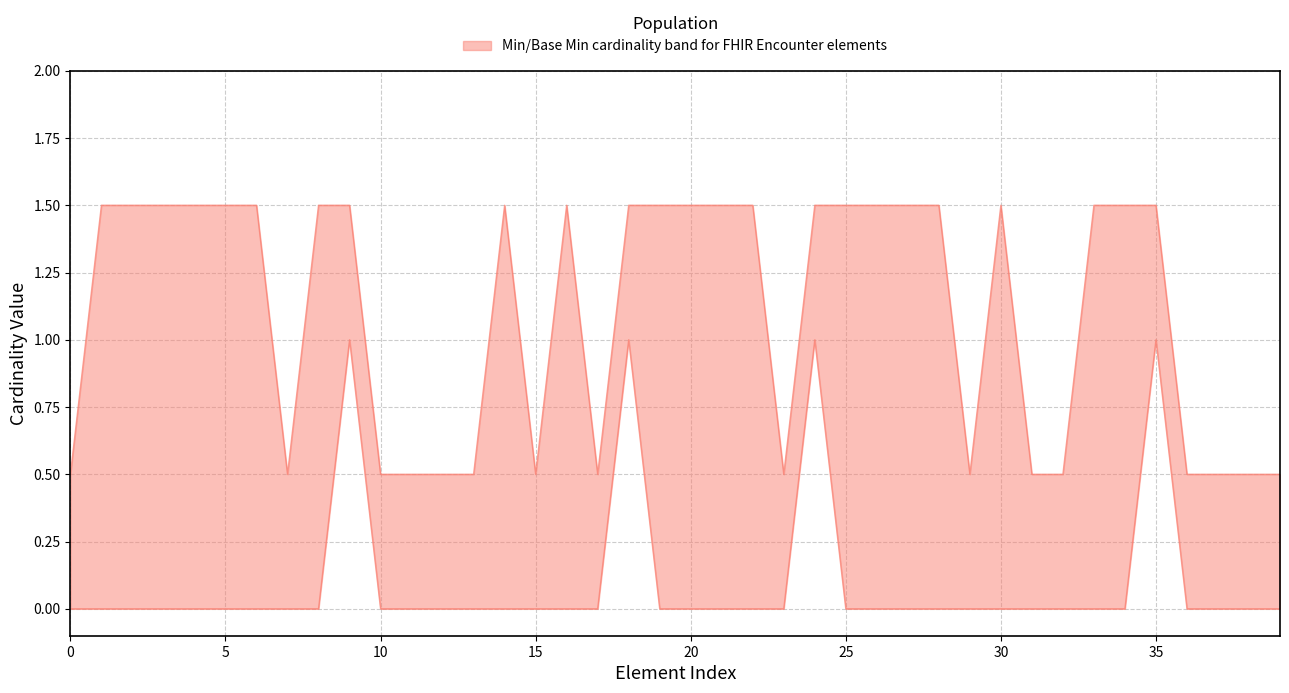

How many series are shown in this chart?

1